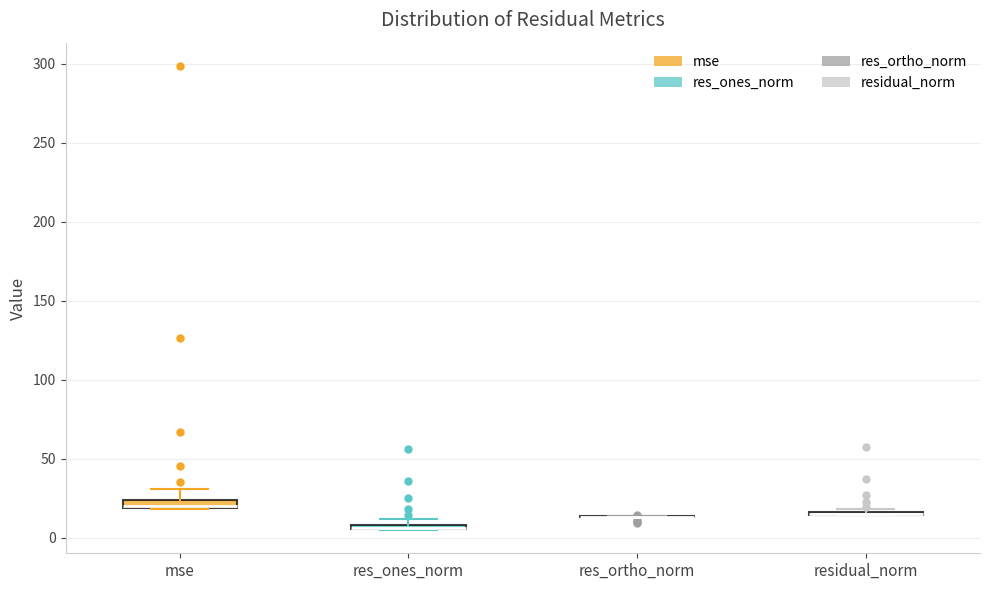

Where is the upper edge of the box for res_ones_norm on the y-axis? The values are not printed on the chart, so give them approximately, as read against the axis.

10